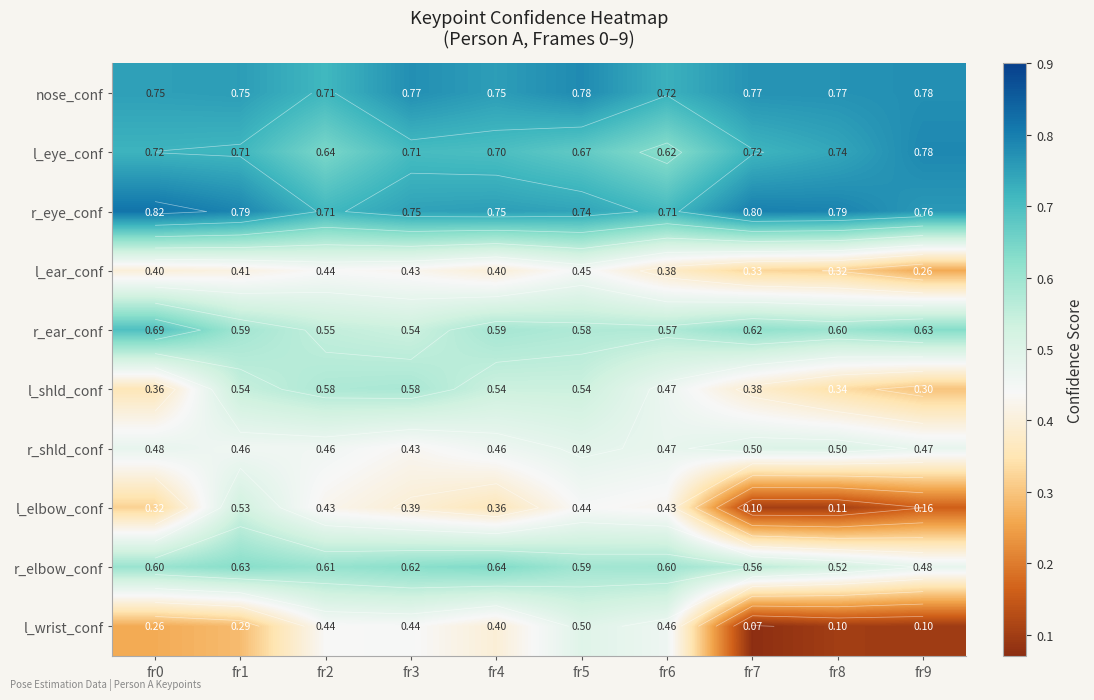

Is it true that r_elbow_conf equals 0.3 at fr5?

False